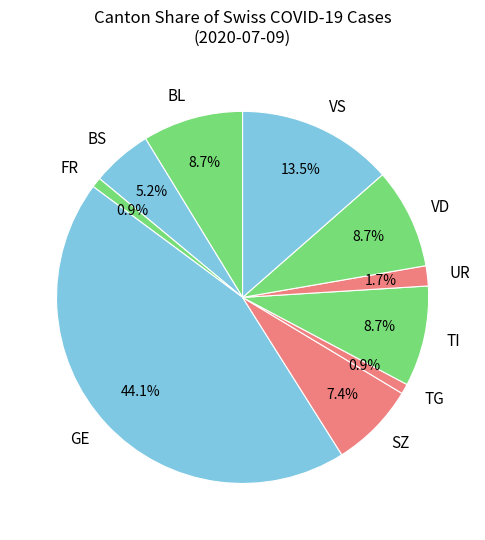

Which has a higher value, SZ or TG?

SZ